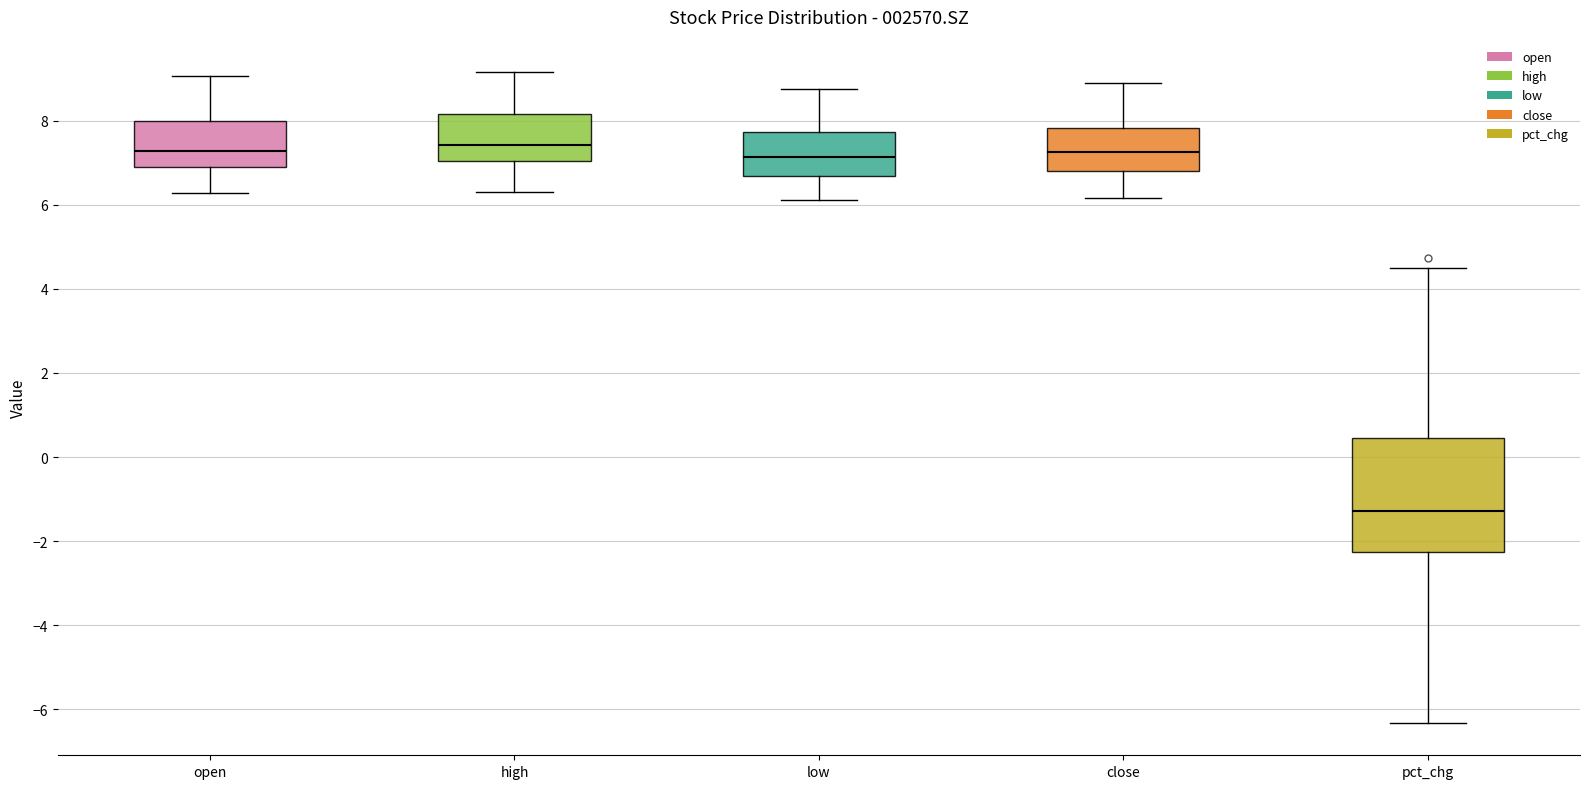

Reading left to right, read every box against the y-axis: the position of its median line, the range the box covers, and the ends of its whiskers. The values are not printed on the chart, so give them approximately, as read against the axis.

open: median 7.2, box 6.8 to 8.0, whiskers 6.2 to 9.0
high: median 7.4, box 7.0 to 8.2, whiskers 6.4 to 9.2
low: median 7.2, box 6.6 to 7.8, whiskers 6.2 to 8.8
close: median 7.2, box 6.8 to 7.8, whiskers 6.2 to 9.0
pct_chg: median -1.2, box -2.2 to 0.4, whiskers -6.4 to 4.4